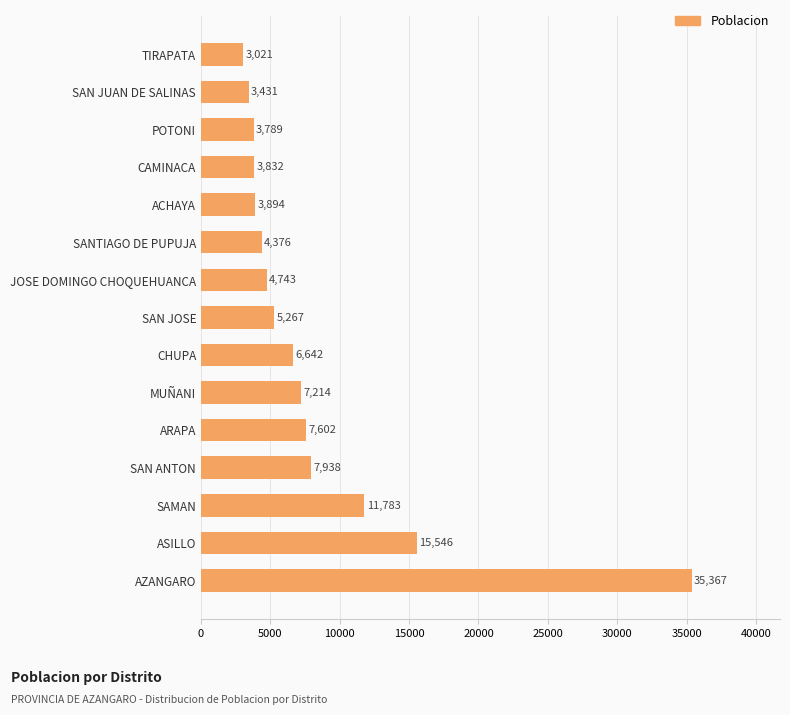

Between SAMAN and ARAPA, which is larger?

SAMAN